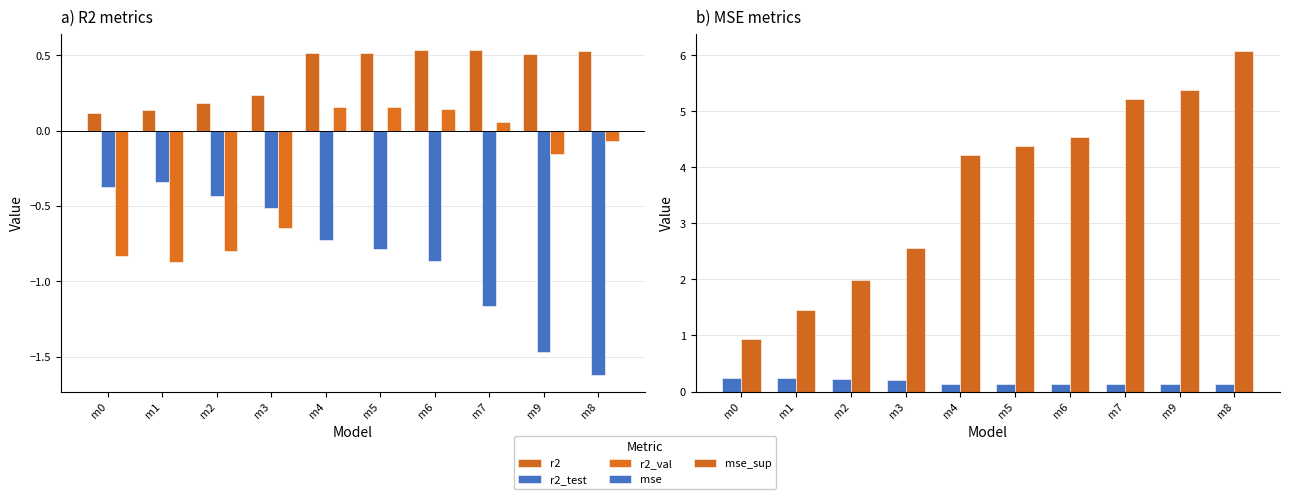

Between m1 and m5, which series saw the biggest shift?

mse_sup